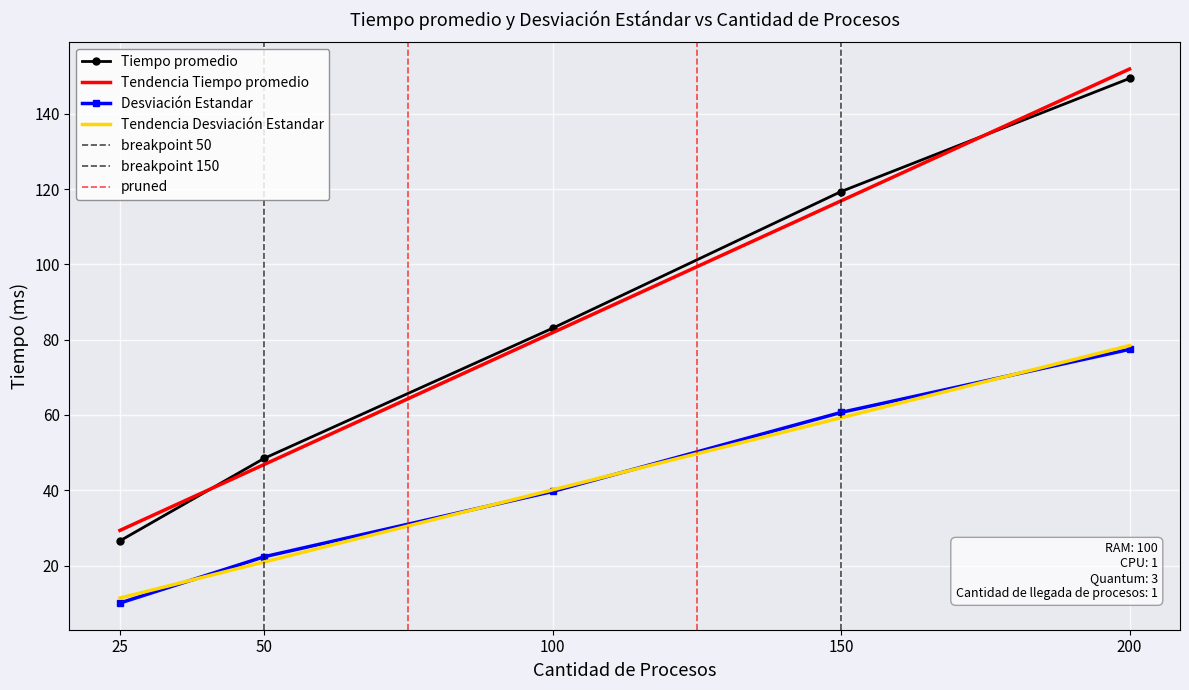

True or false: Desviación Estandar has a value of 22.3 at 50.

True